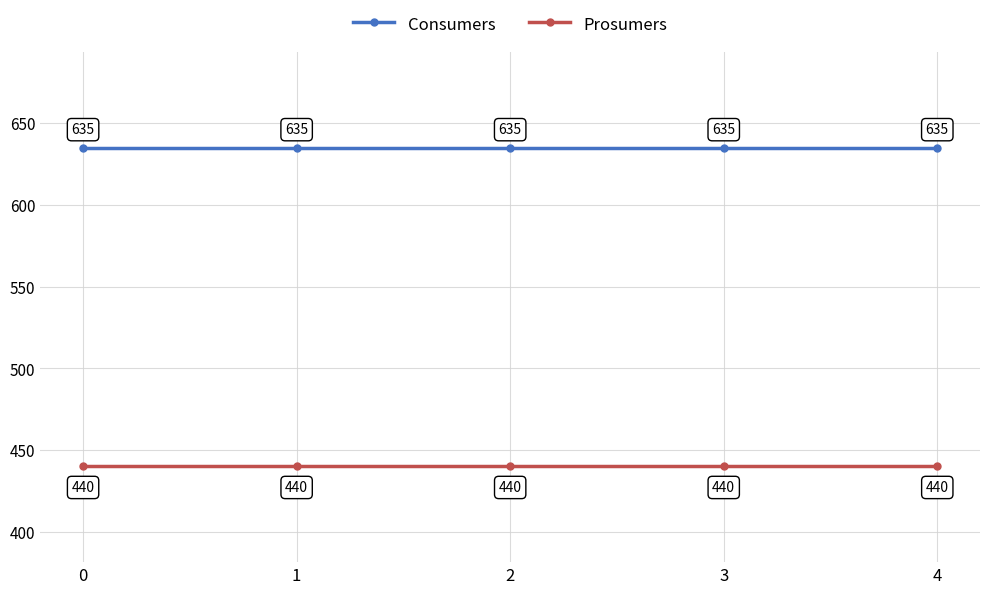

True or false: Prosumers and Consumers intersect in this chart.

False